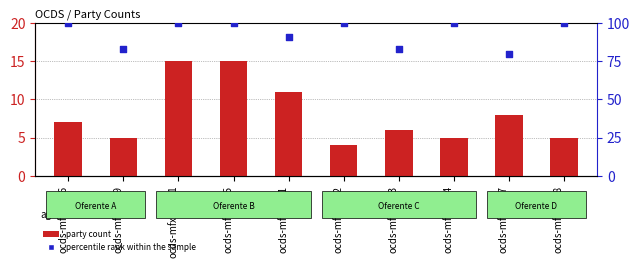

Which series contains the highest Y value?

percentile rank within the sample